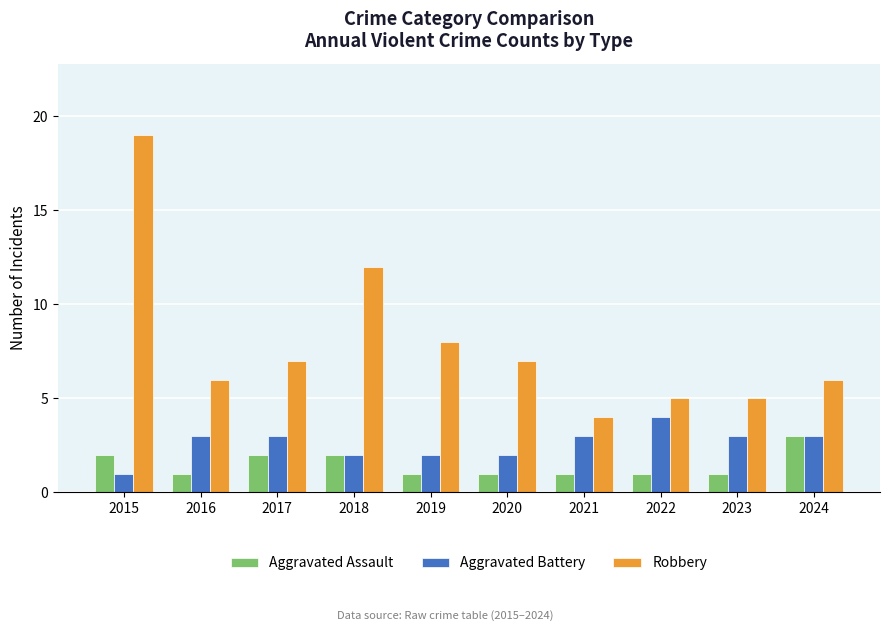

What is the lowest value of the Aggravated Assault series?

1